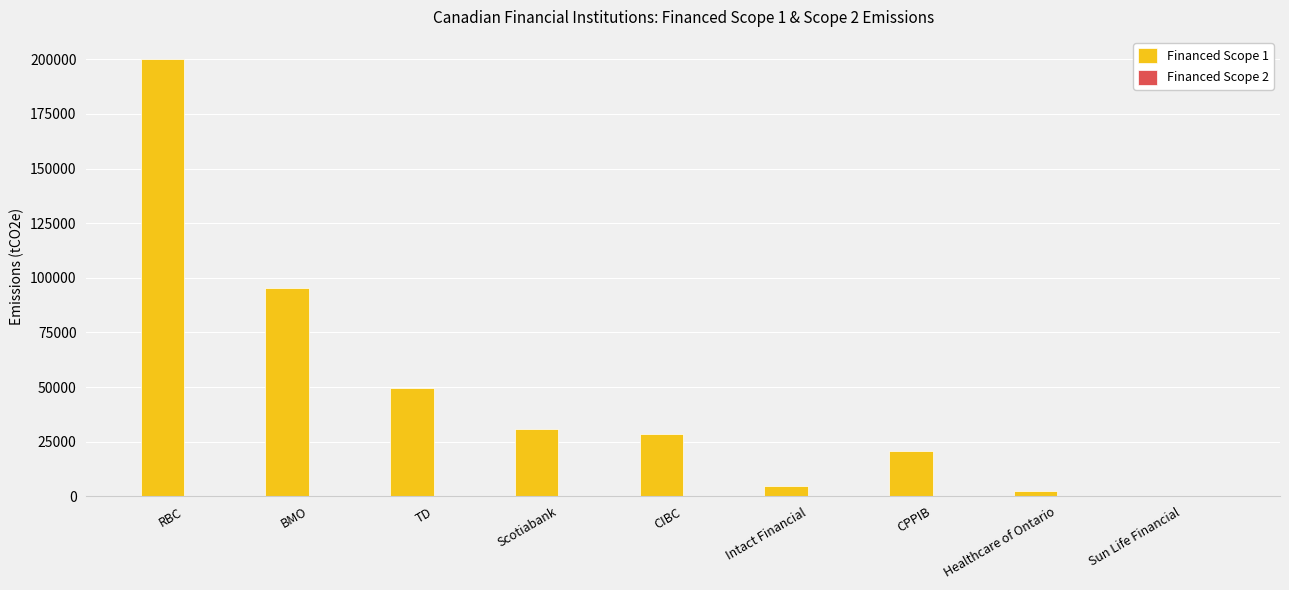

The Financed Scope 1 series shows 200261.3 at RBC. True or false?

True